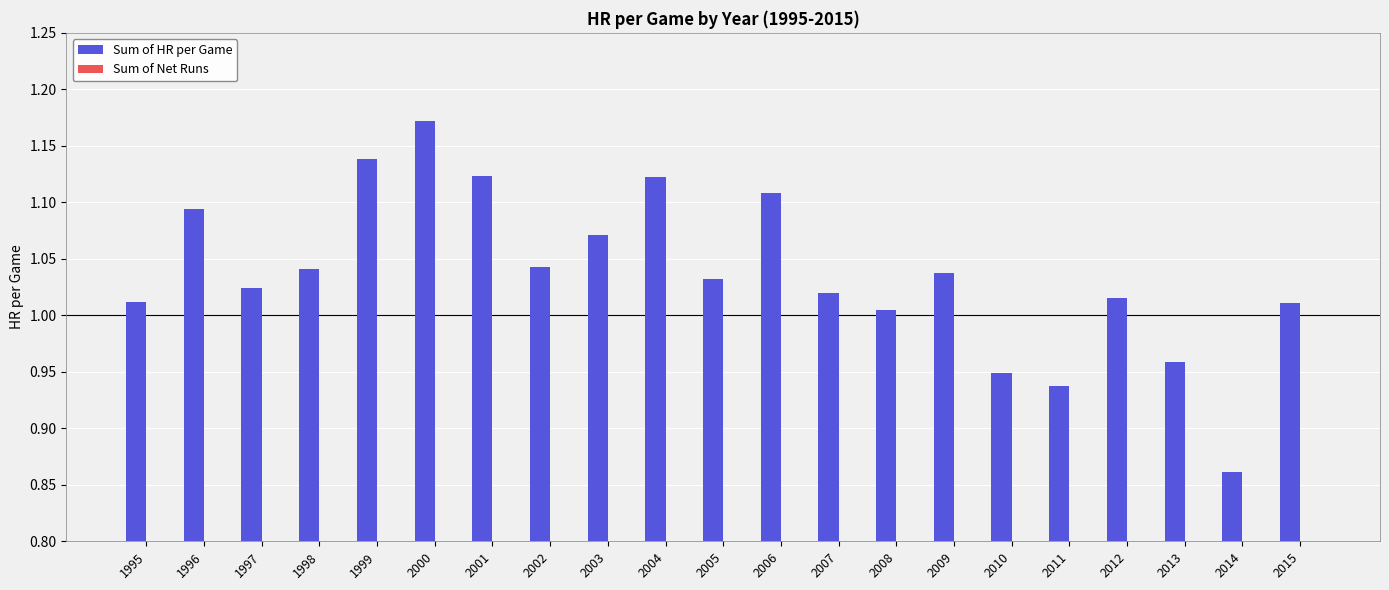

What is the difference between the maximum and minimum values?

0.3